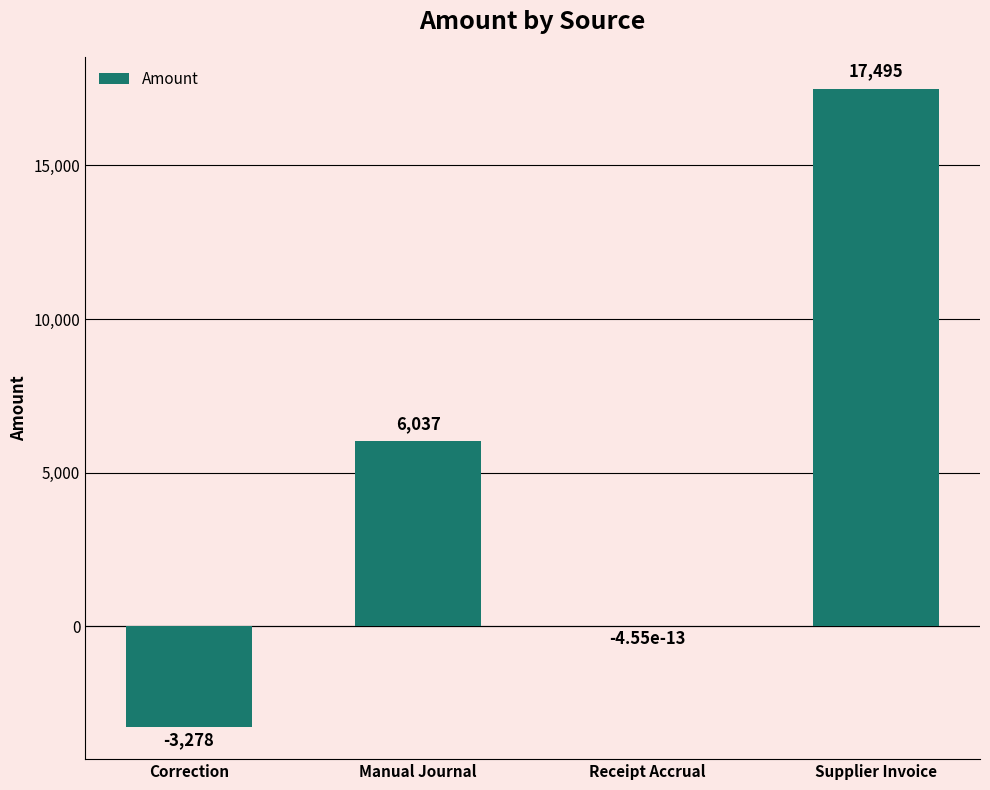

Does the chart contain stacked bars?

No